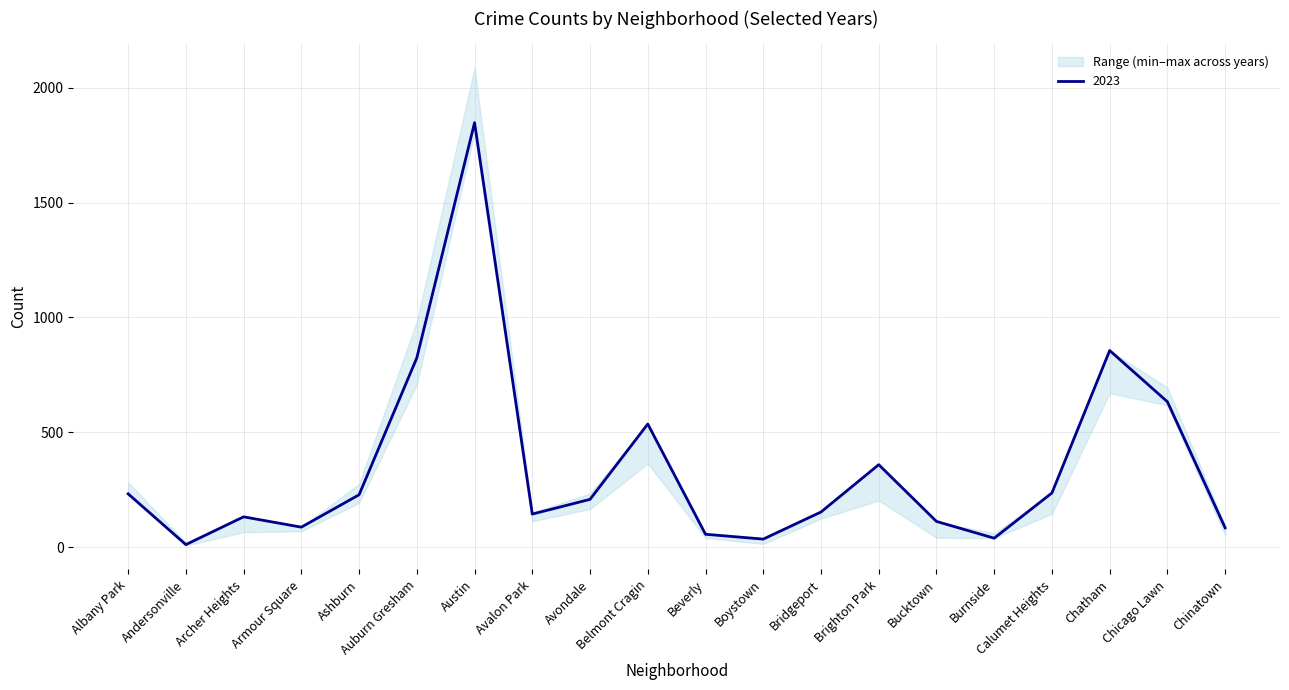

What is the label of the 19th point from the left?

Chicago Lawn